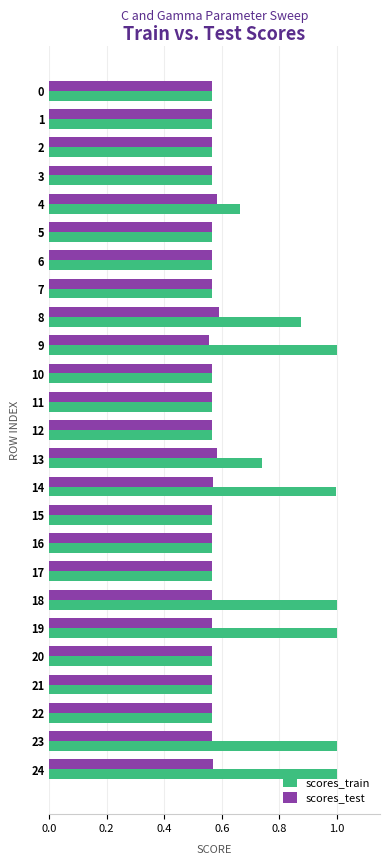

What is the sum of all scores_test values?

14.2